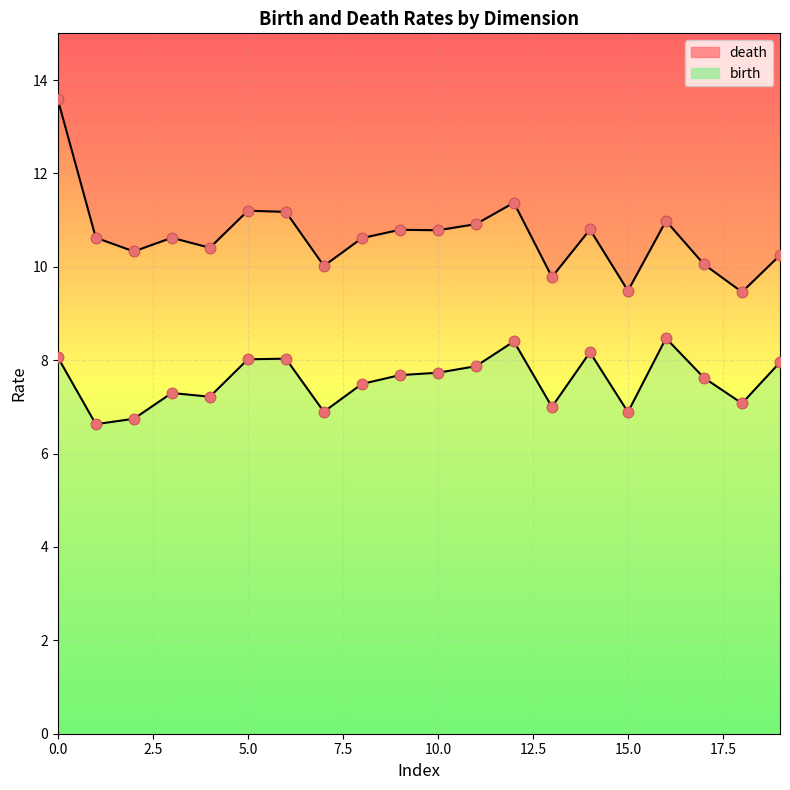

Which series has the largest total across all categories?

death